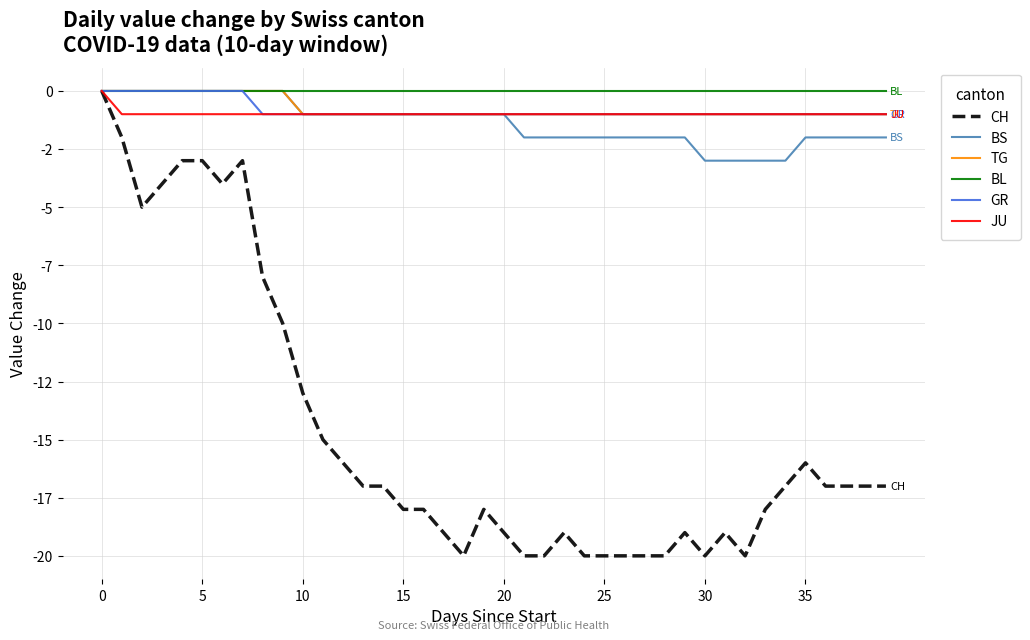

Does the chart display data point markers on the line(s)?

No